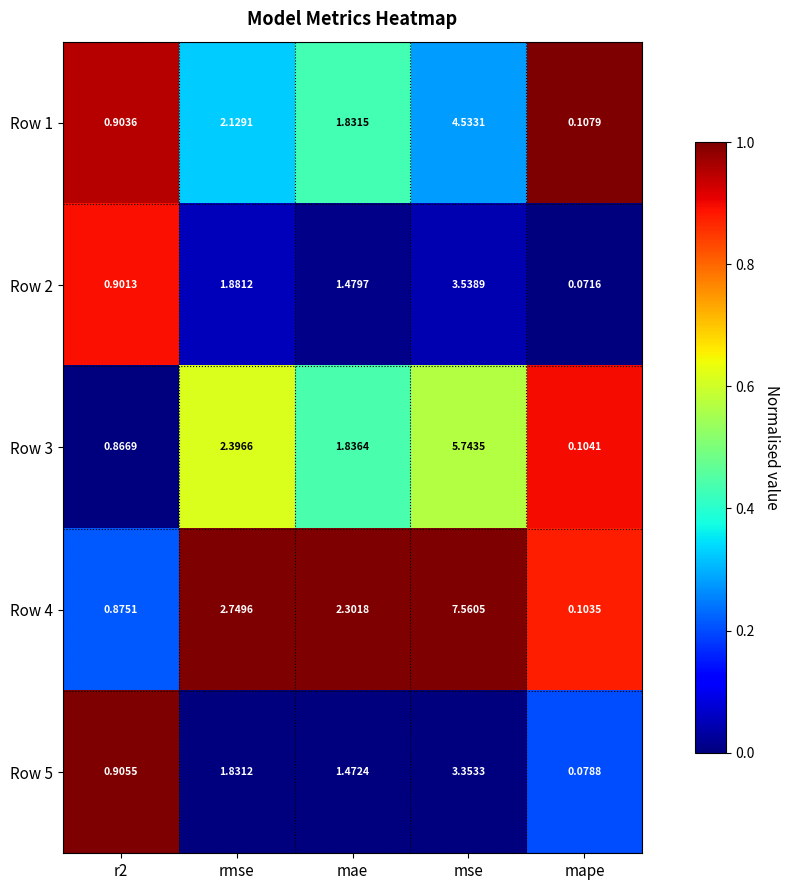

Is the value of Row 1 at mse greater than the value of Row 5 at mae?

Yes